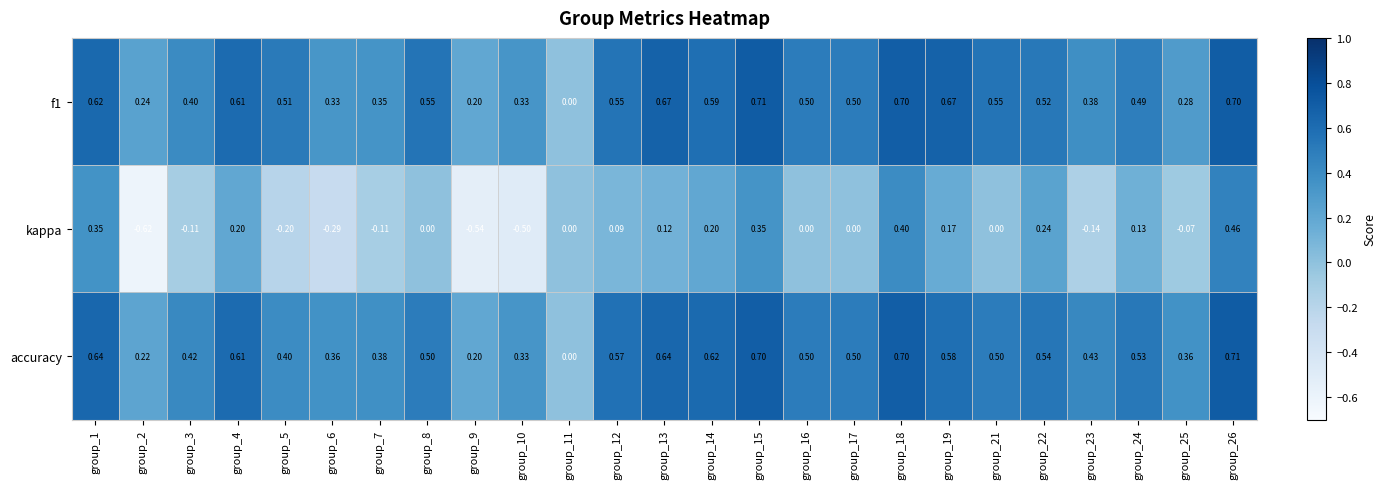

Which series has the widest spread of values?

kappa